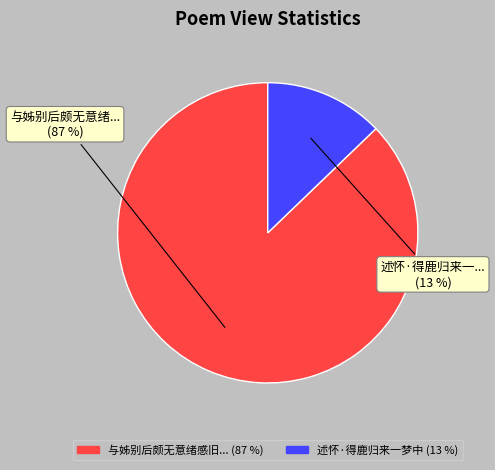

To the nearest percent, what is the difference between the largest and smallest slice percentages?

74%